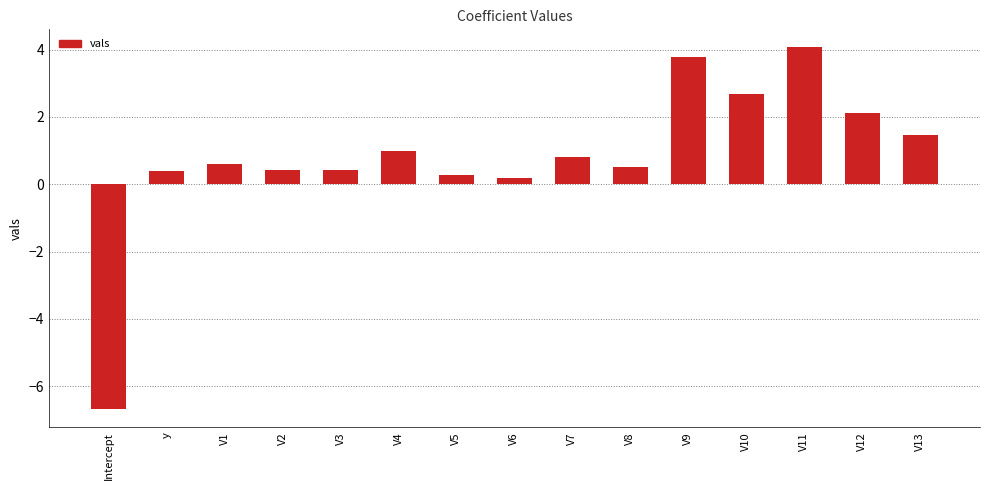

What is the change in value from V10 to V12?

-0.5